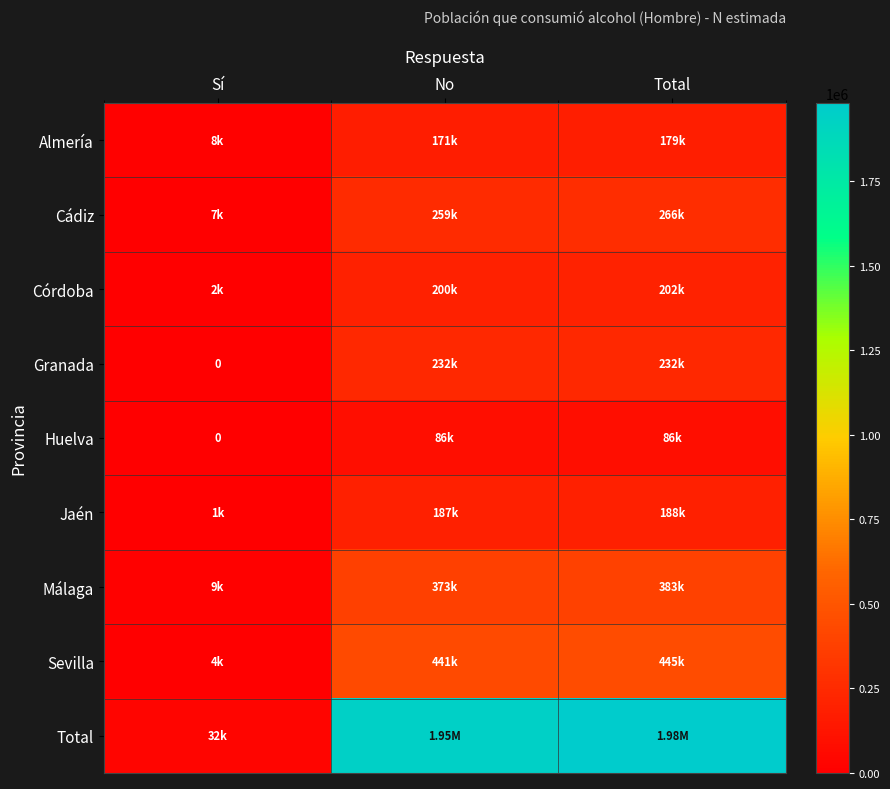

At Sí, list the series in order from smallest to largest.

Granada, Huelva, Jaén, Córdoba, Sevilla, Cádiz, Almería, Málaga, Total